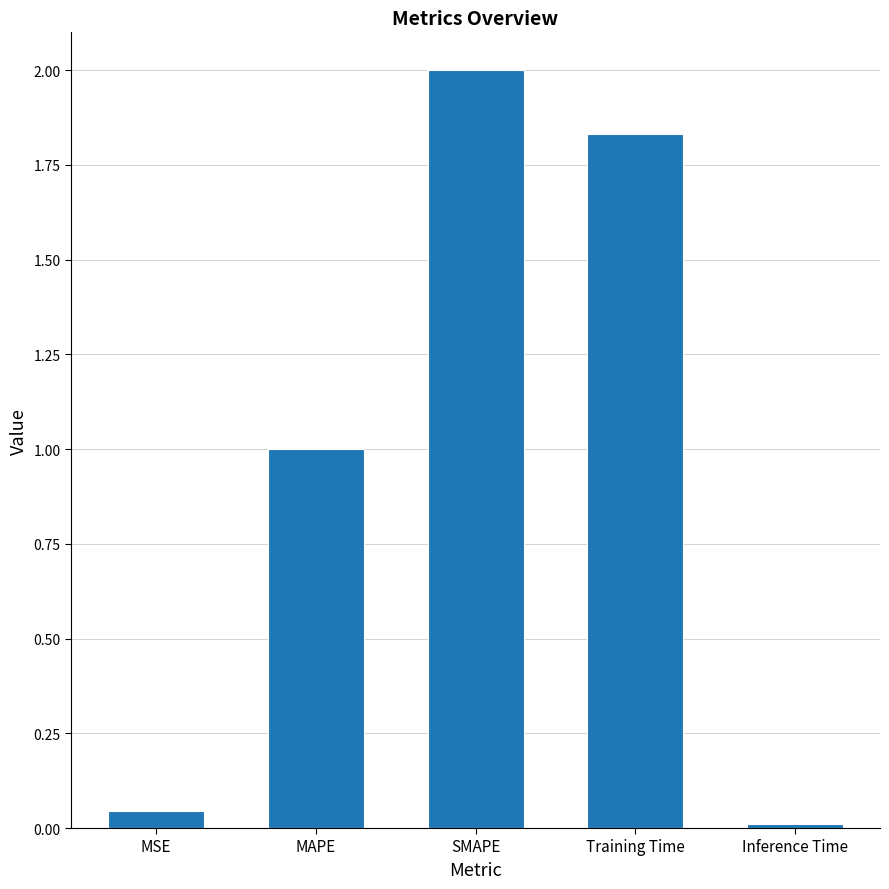

How many values are below 1?

2